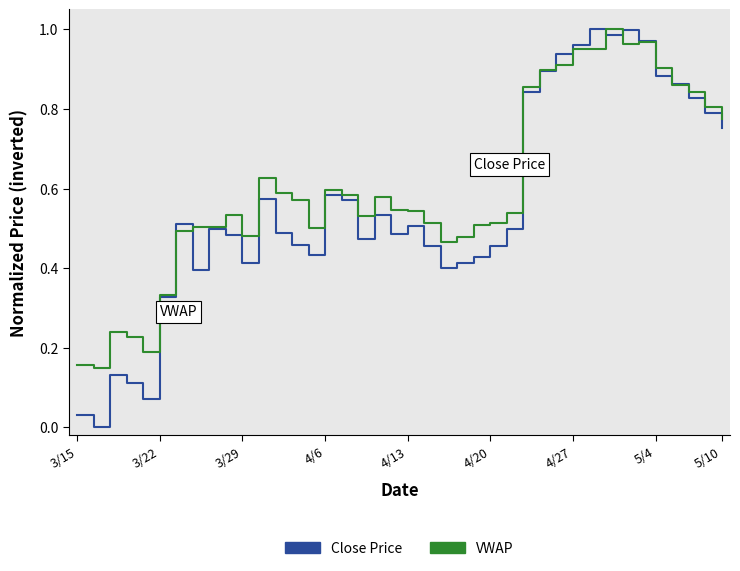

Which series has the widest spread of values?

Close Price